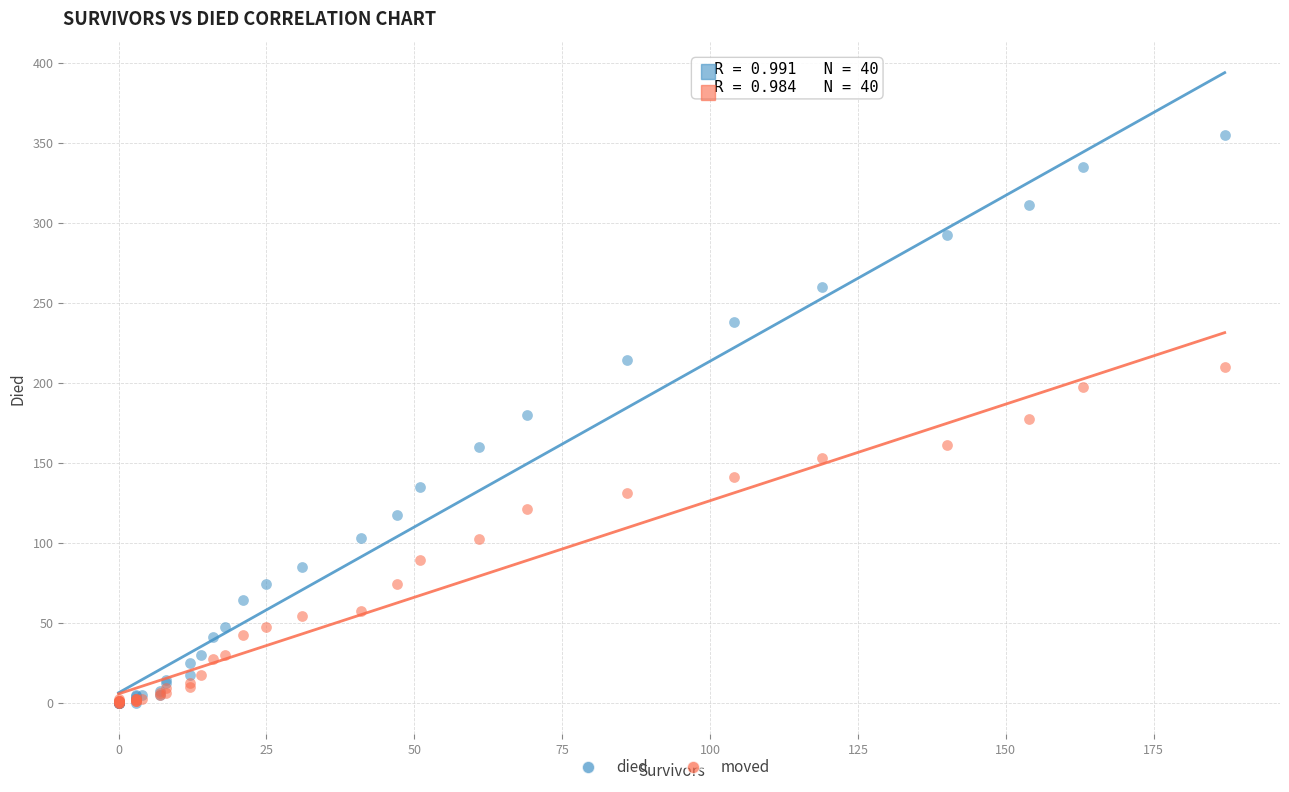

What are all the series names shown in the legend?

died, moved